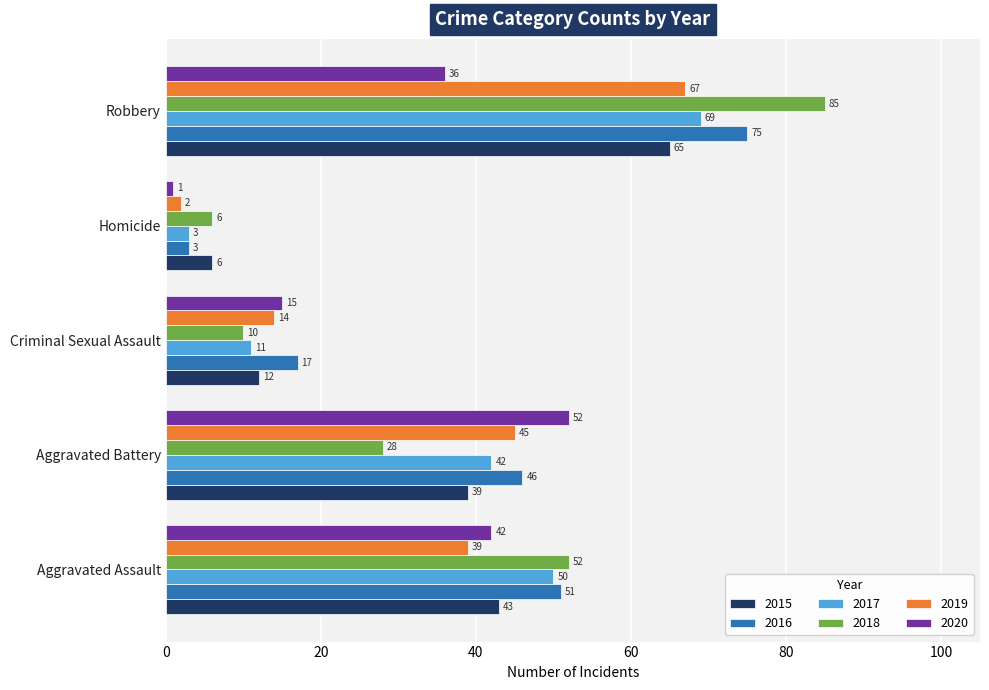

Which category has the lowest value across all series?

Homicide